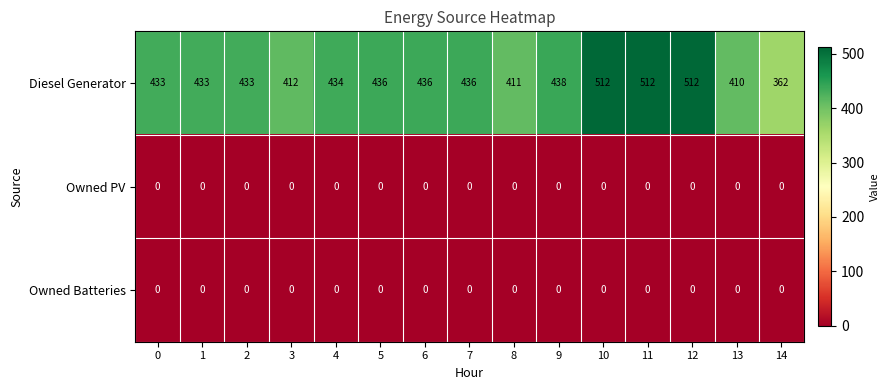

What is the lowest value of the Diesel Generator series?

362